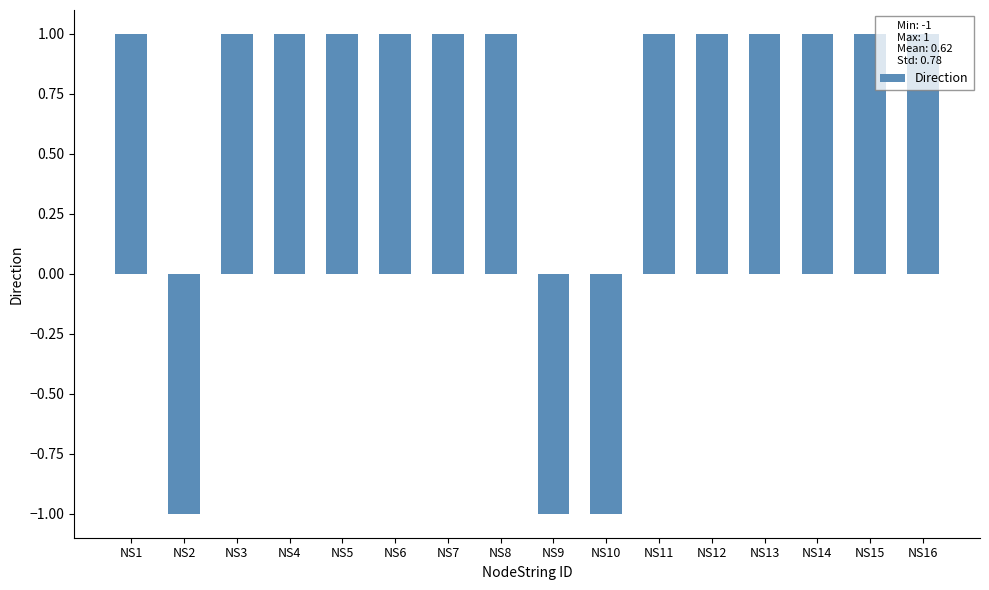

Reading right to left, transcribe all the data shown in this chart.

1	1	1	1	1	1	-1	-1	1	1	1	1	1	1	-1	1